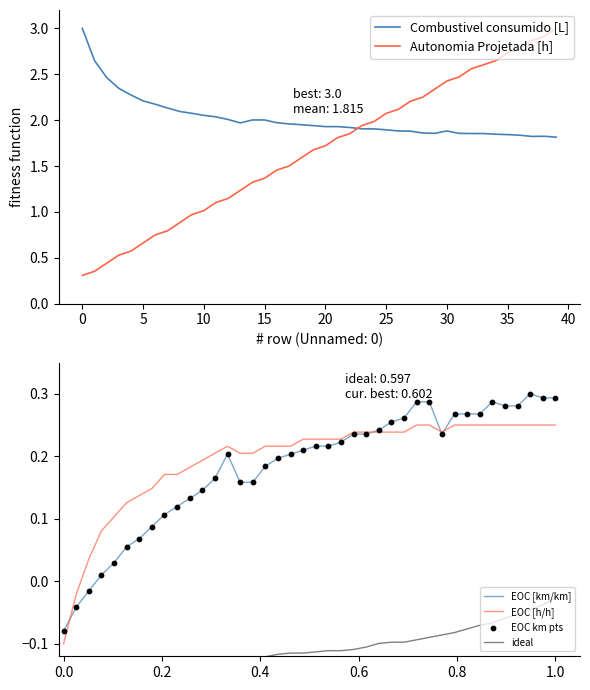

Which series reaches the minimum Y coordinate?

ideal